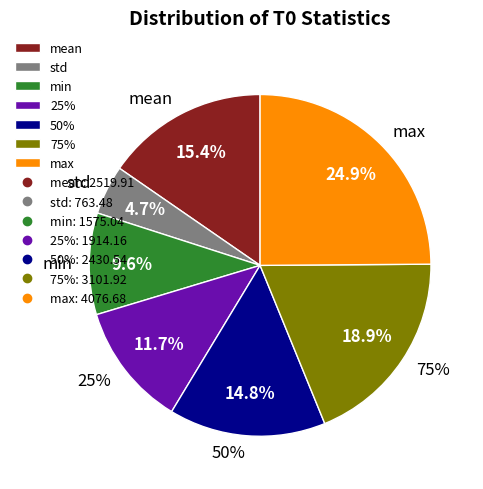

Is it true that min is 17% of the pie?

False